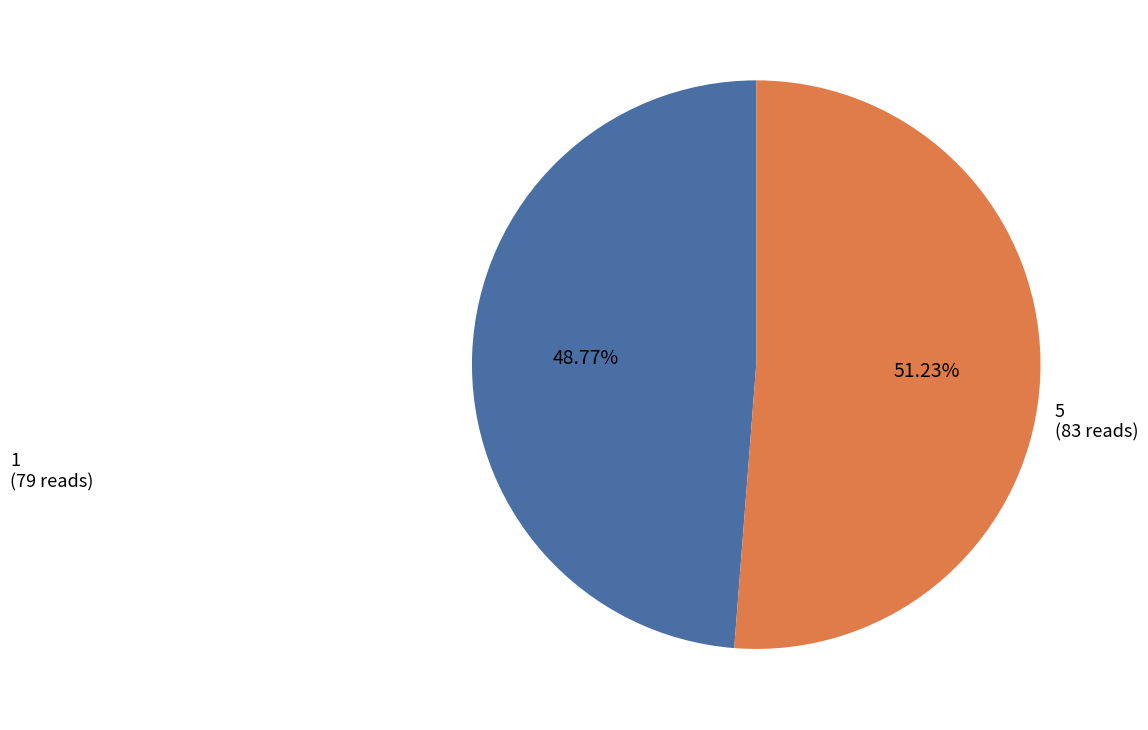

Is there a majority slice in this chart?

Yes